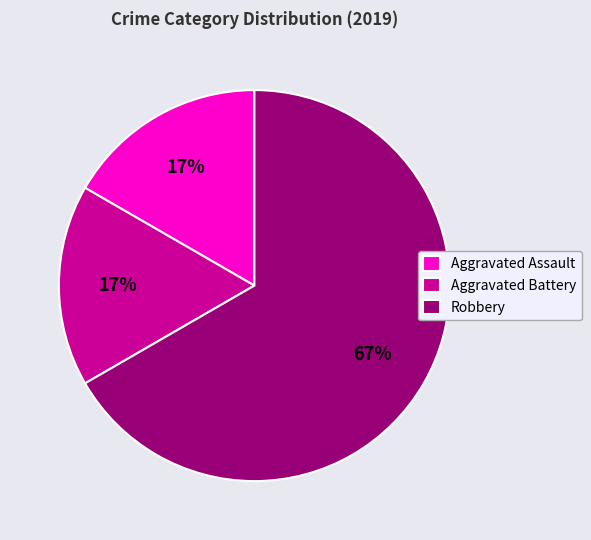

What percentage is the Aggravated Battery slice, to the nearest percent?

17%